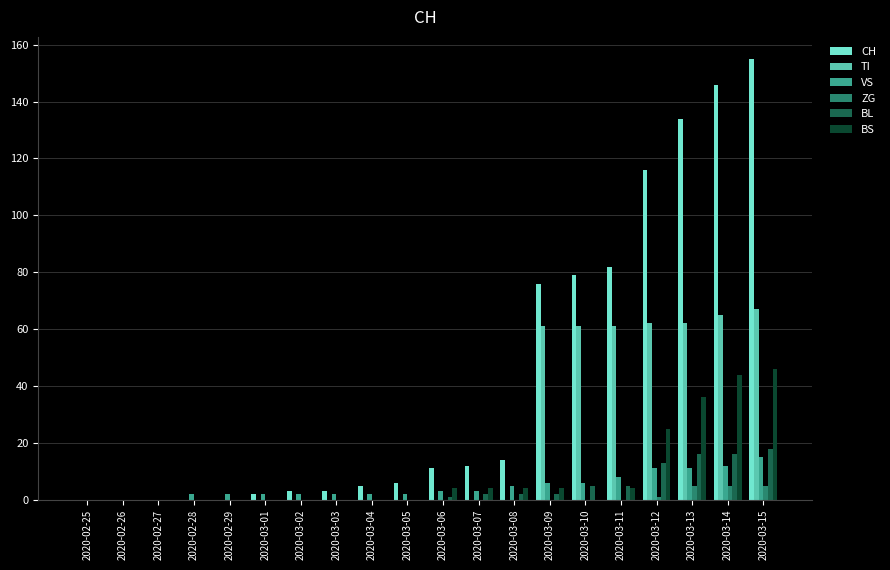

Are the bars horizontal?

No